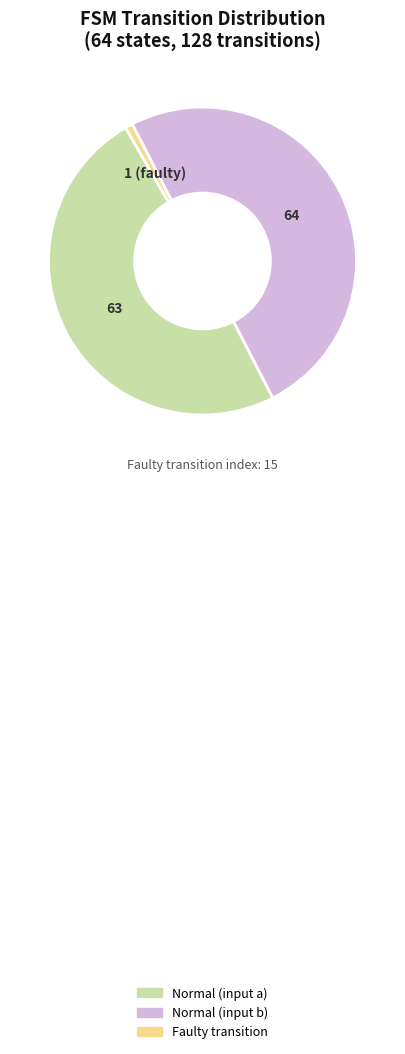

How many slices are in this pie chart?

3